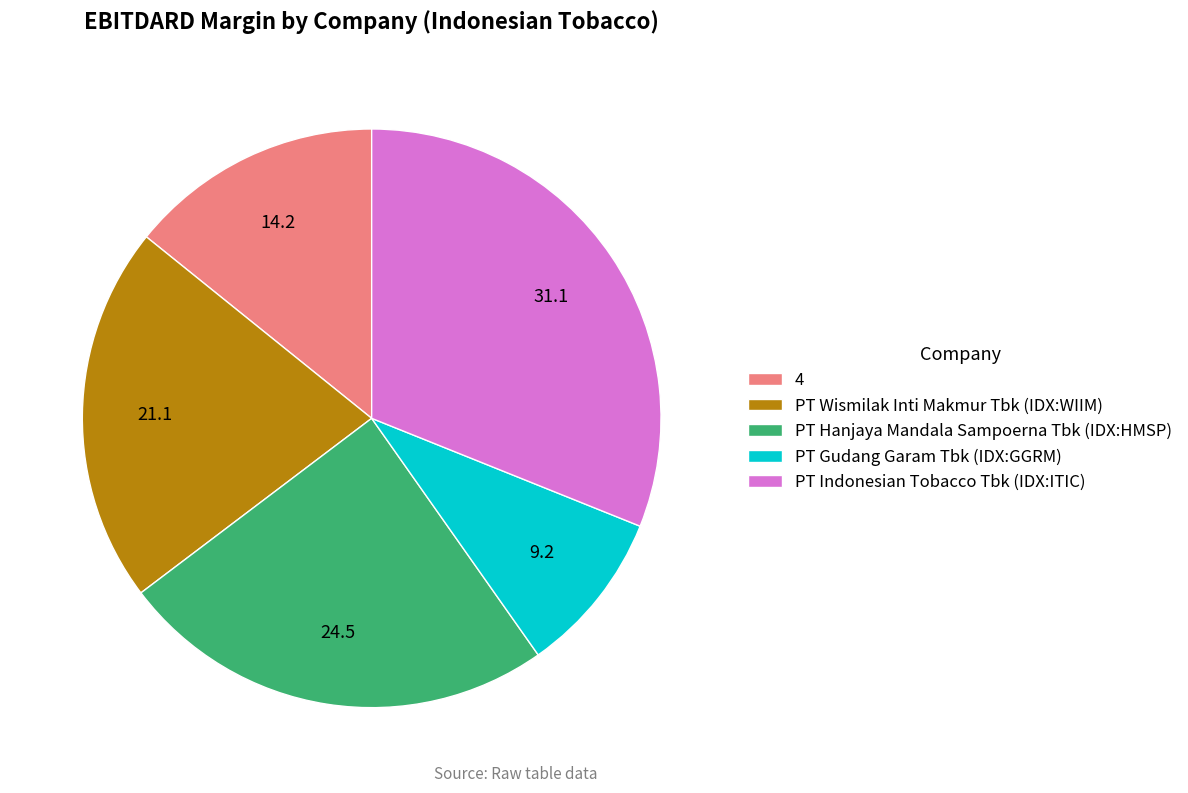

Does PT Gudang Garam Tbk (IDX:GGRM) represent more than half of the total?

No